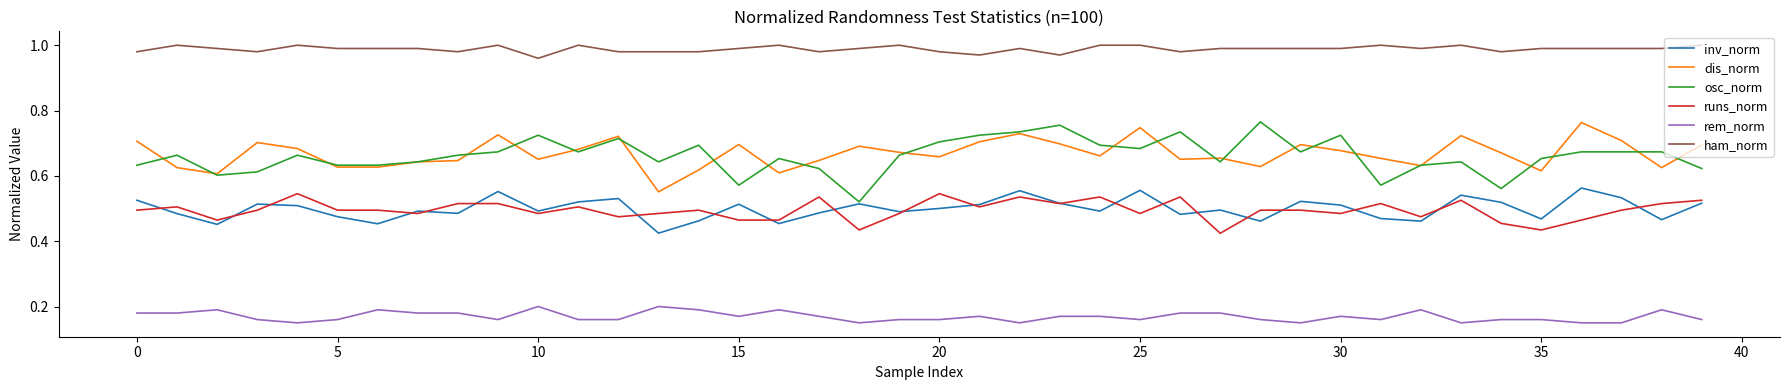

Does the chart display data point markers on the line(s)?

No